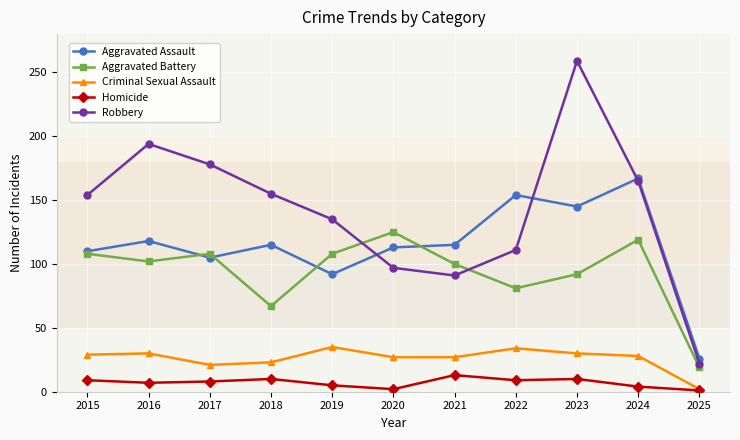

True or false: Homicide and Aggravated Battery intersect in this chart.

False